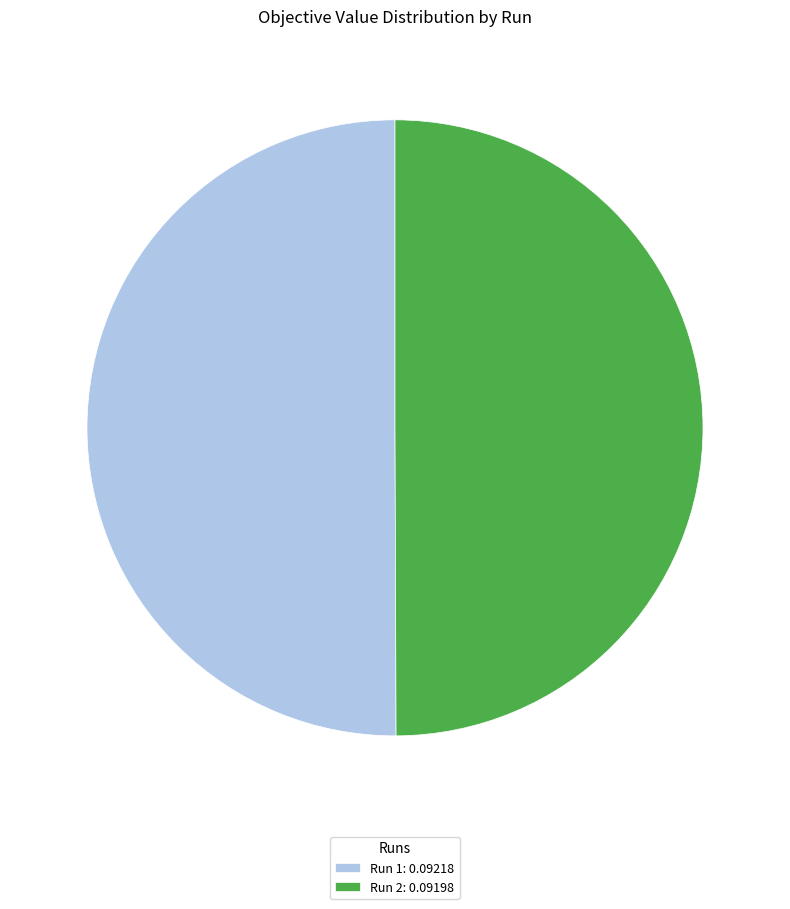

The Run 2: 0.09198 slice represents 50% of the pie. True or false?

True